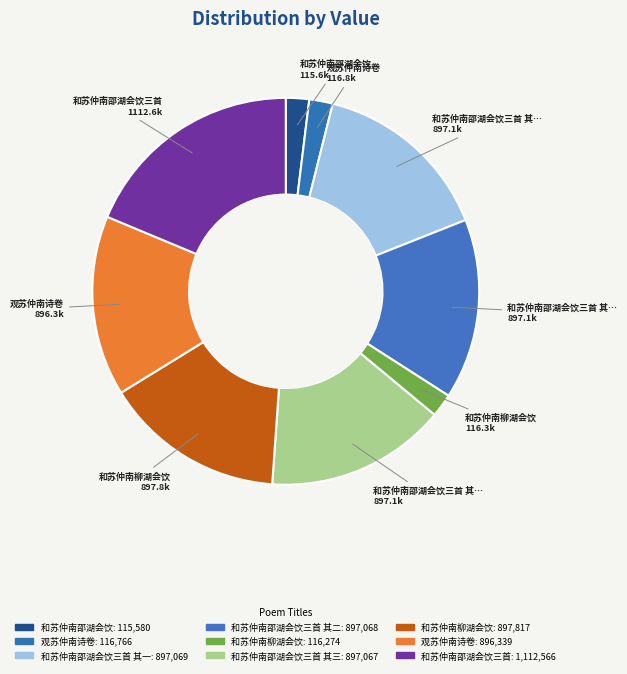

Which category has the biggest portion of the pie?

和苏仲南邵湖会饮三首